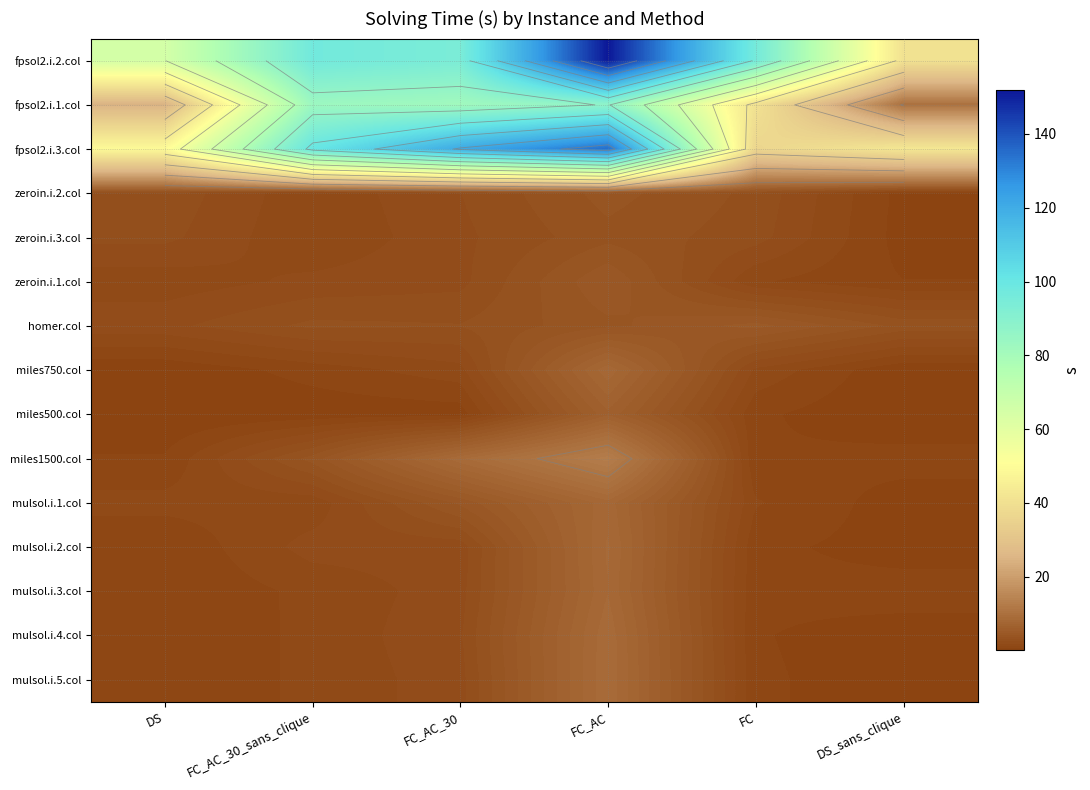

What is the greatest value displayed?

151.9